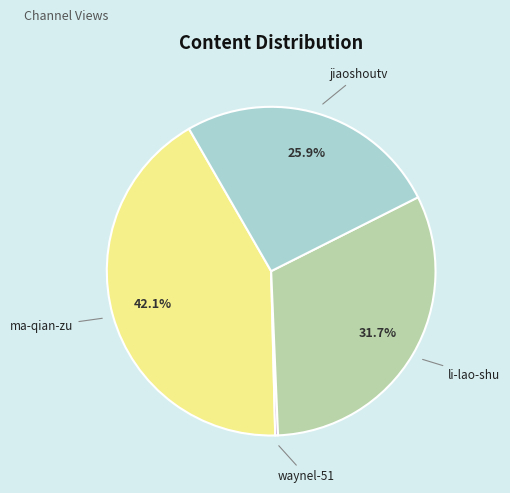

Is it true that jiaoshoutv is 34% of the pie?

False